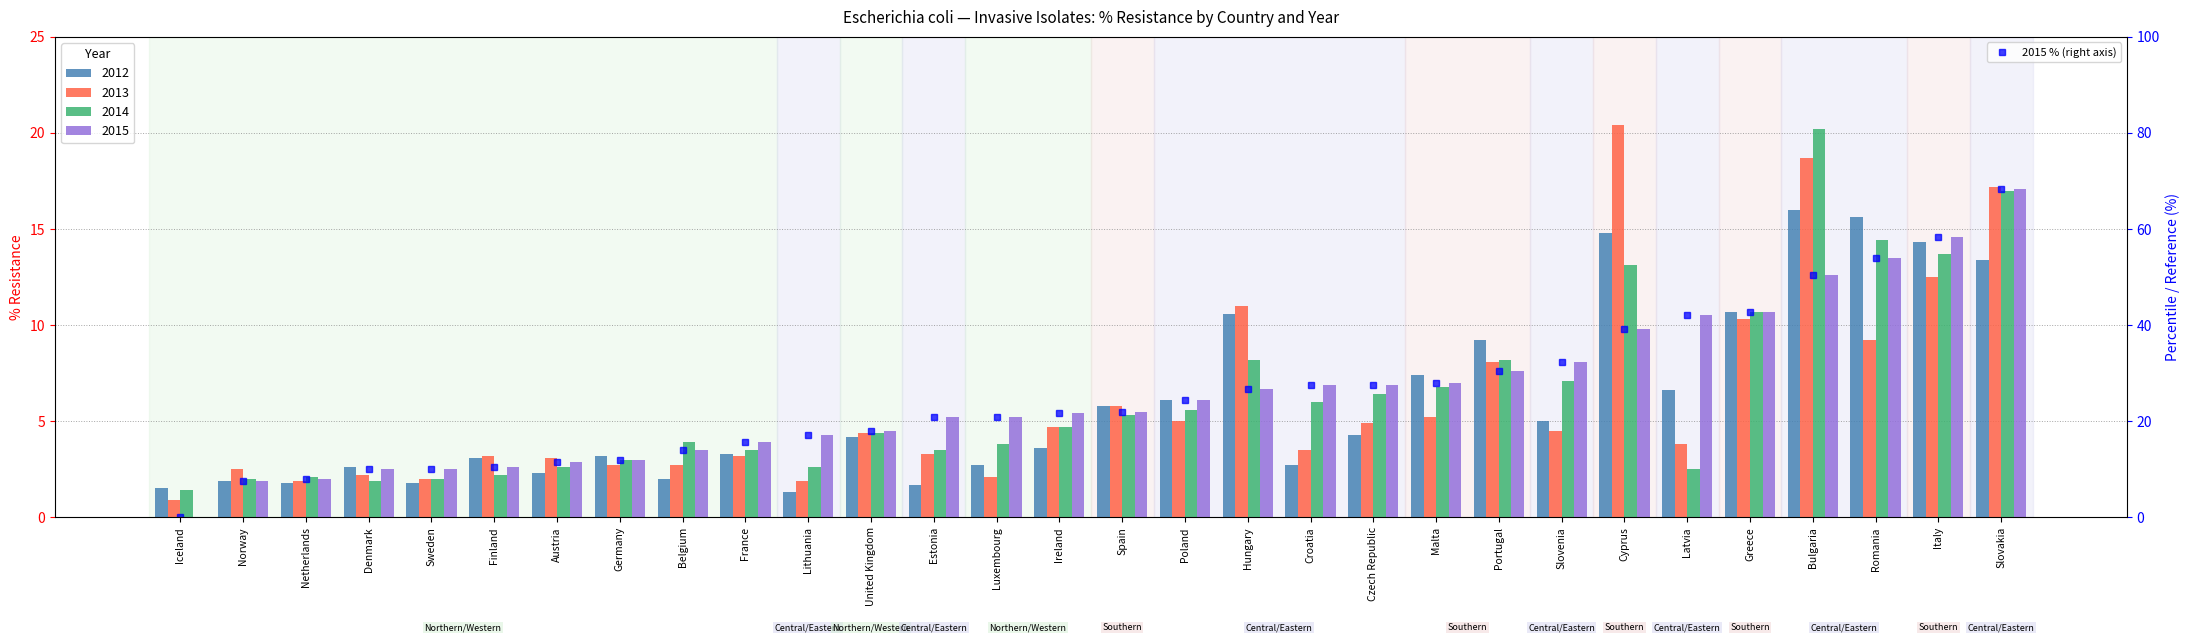

The chart shows a value of 30.4 at Portugal. True or false?

True